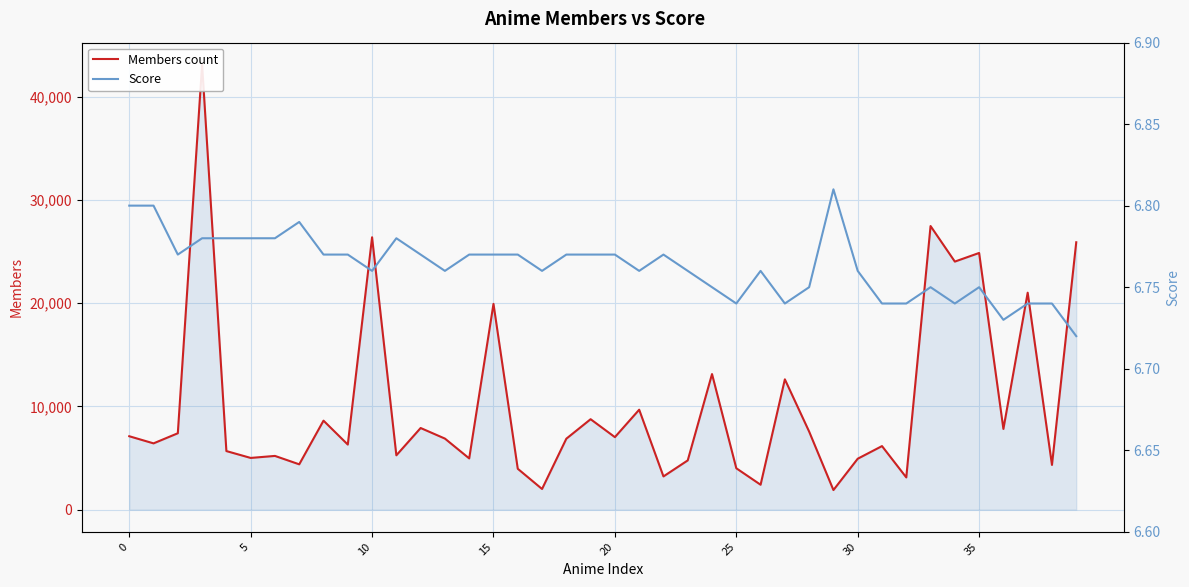

Which series has the largest total across all categories?

Members count